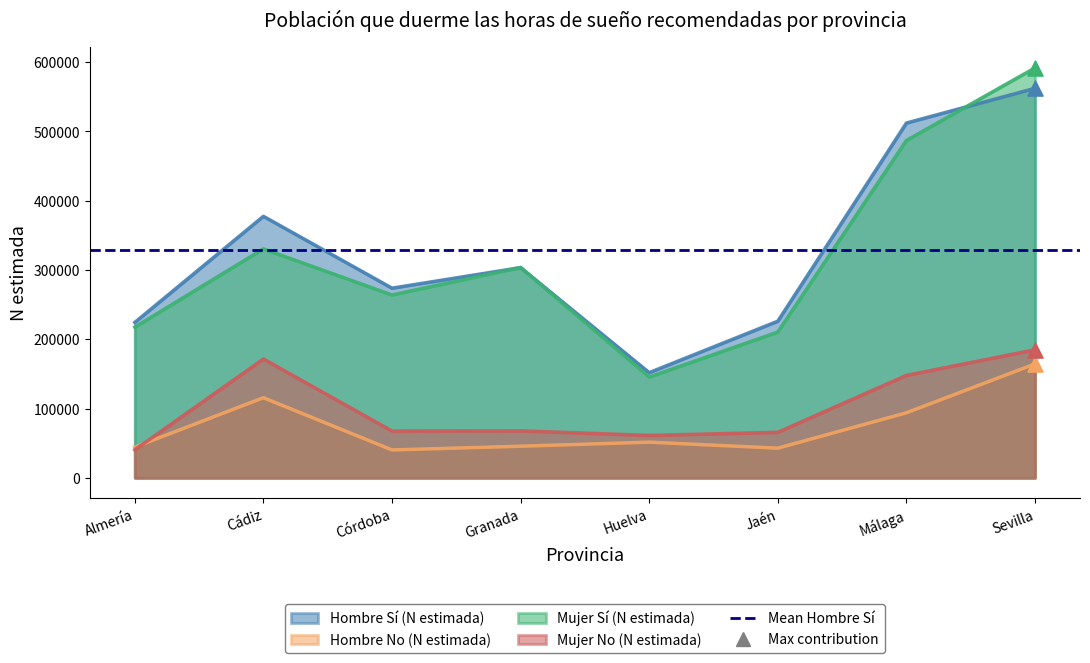

Is the value of Mujer Sí (N estimada) at Málaga greater than the value of Hombre Sí (N estimada) at Granada?

Yes